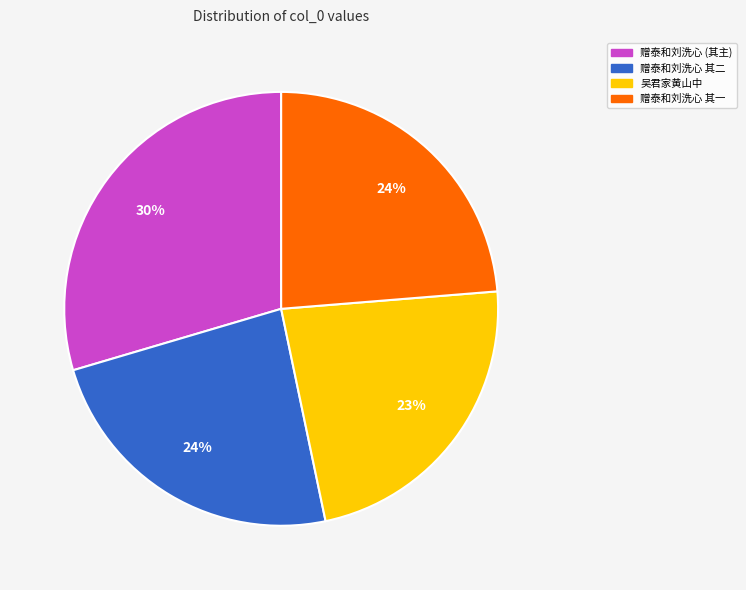

Does any single category account for the majority?

No